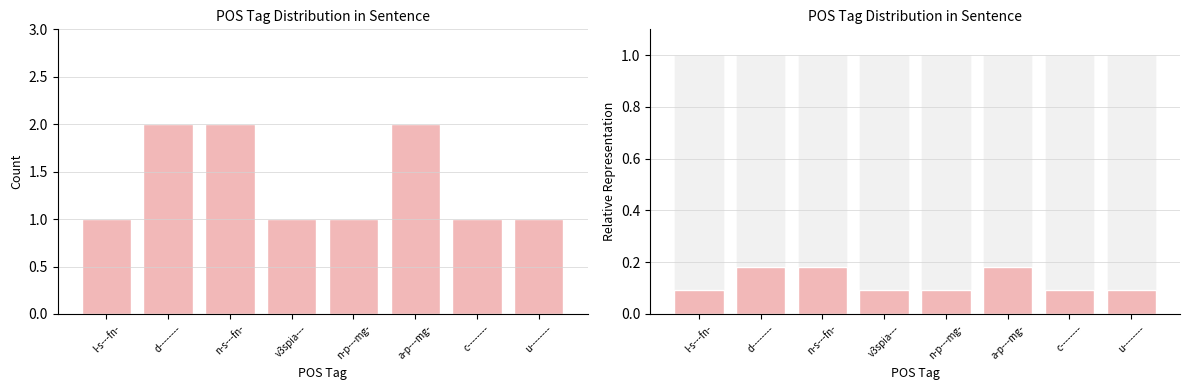

Reading left to right, list all the values displayed in this chart.

Count: 1.0	2.0	2.0	1.0	1.0	2.0	1.0	1.0
Relative Count: 0.1	0.2	0.2	0.1	0.1	0.2	0.1	0.1
Total Reference: 1.0	1.0	1.0	1.0	1.0	1.0	1.0	1.0